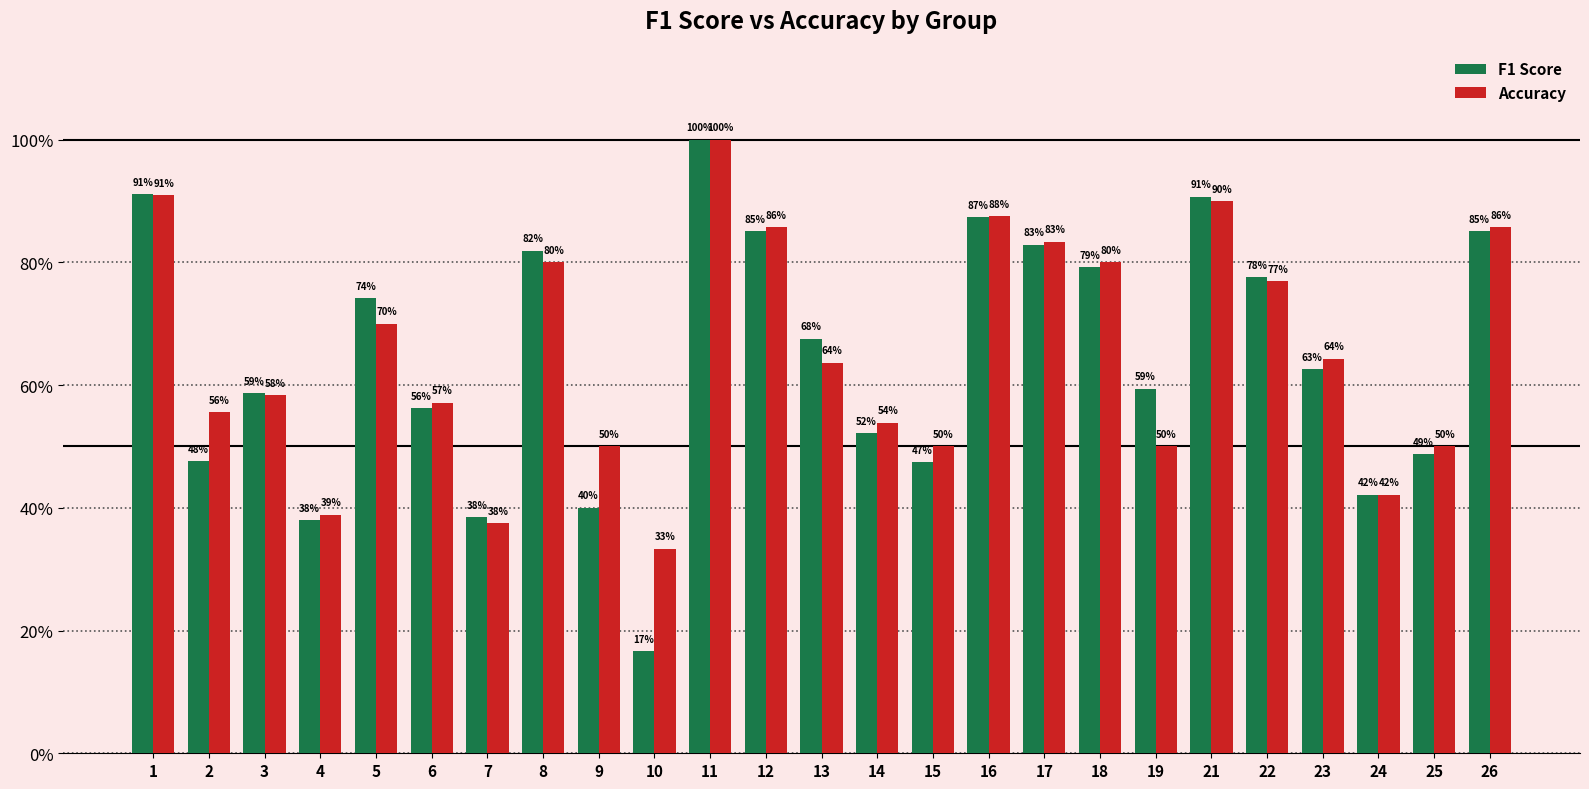

The value of Accuracy at 9 is 0.3. True or false?

False